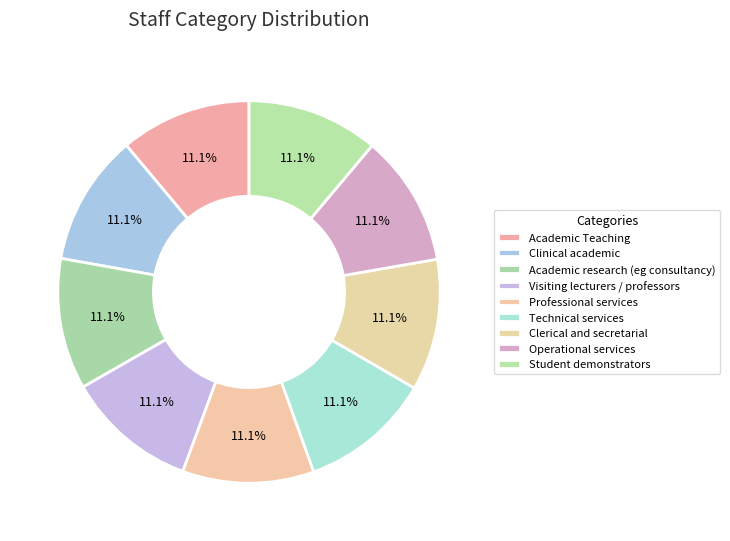

Between Academic research (eg consultancy) and Operational services, which is larger?

Operational services